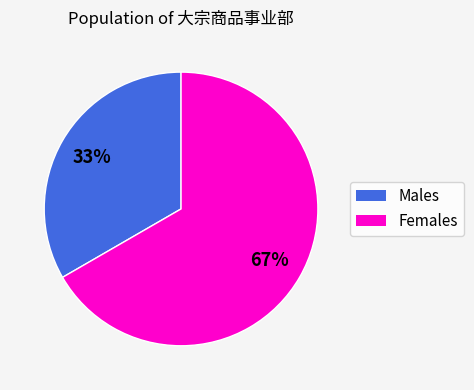

To the nearest percent, what is the average slice percentage?

50%